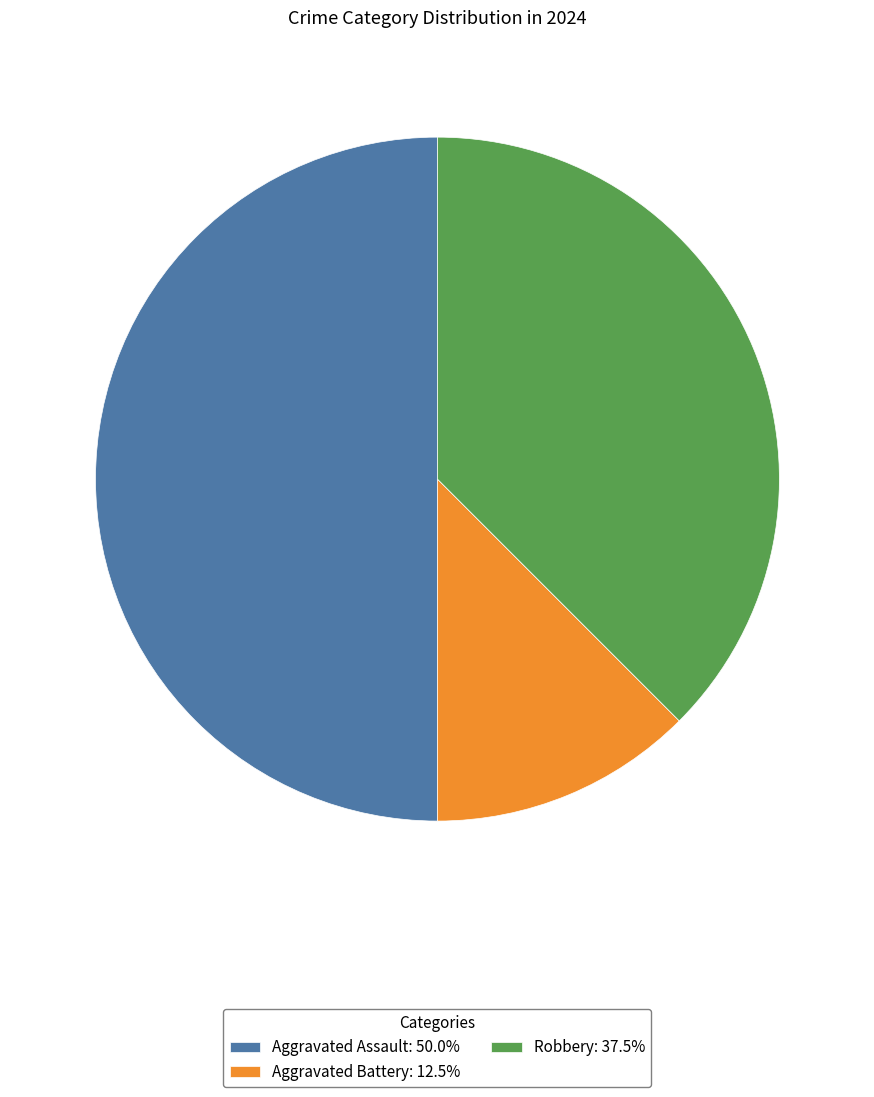

Which slice is the smallest?

Aggravated Battery